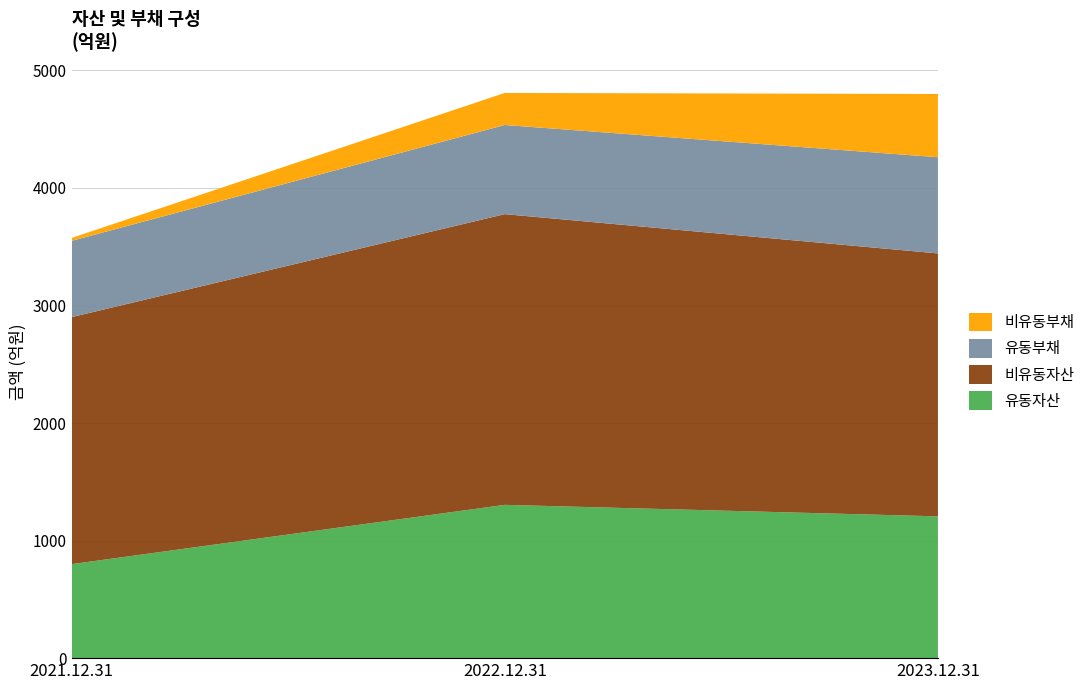

Reading right to left, extract all data points from this chart.

유동자산: 2023.12.31=120636489286	2022.12.31=130418120361	2021.12.31=79964058777
비유동자산: 2023.12.31=223691414203	2022.12.31=247329730639	2021.12.31=210158115979
유동부채: 2023.12.31=81837108449	2022.12.31=75836738214	2021.12.31=64890884912
비유동부채: 2023.12.31=53806168440	2022.12.31=27287079943	2021.12.31=2460021832